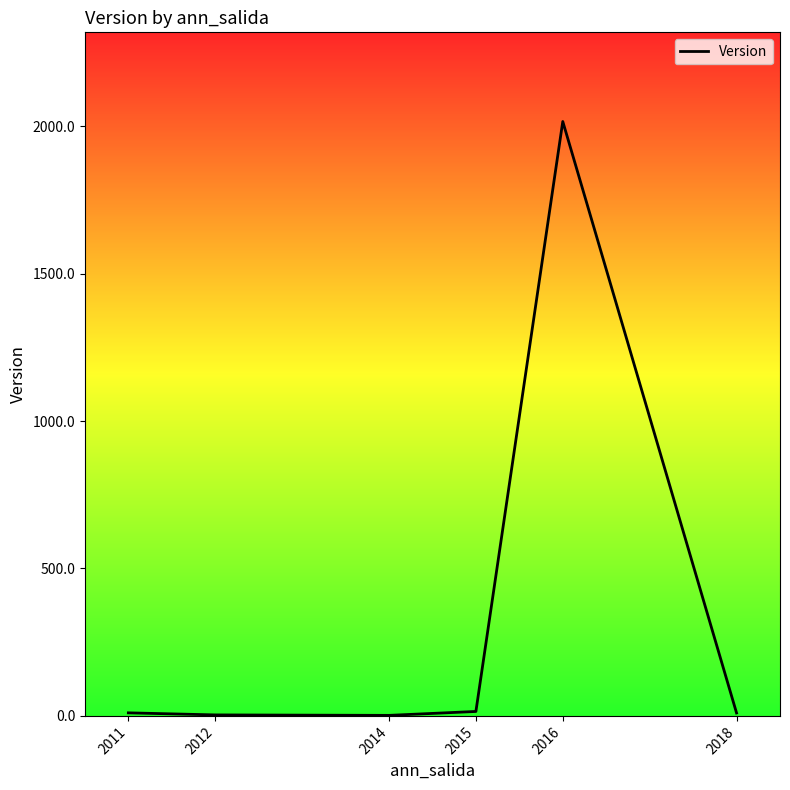

What is the minimum value shown in the chart?

1.8